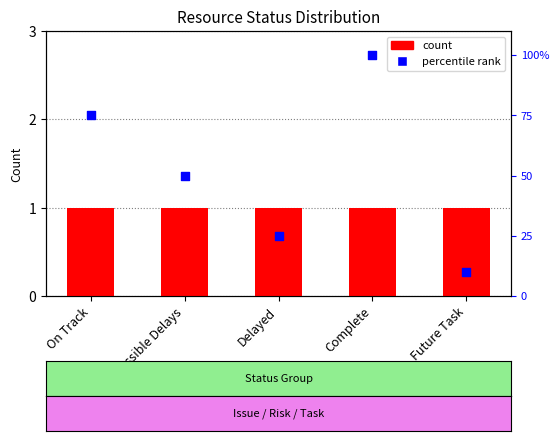

At how many categories does at least one series exceed 51?

2